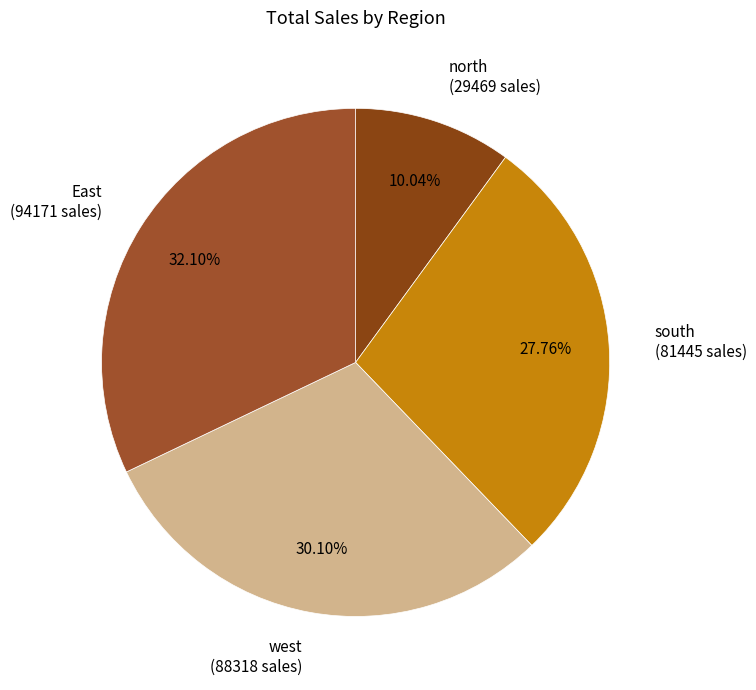

What is the total percentage of East and west?

62.2%